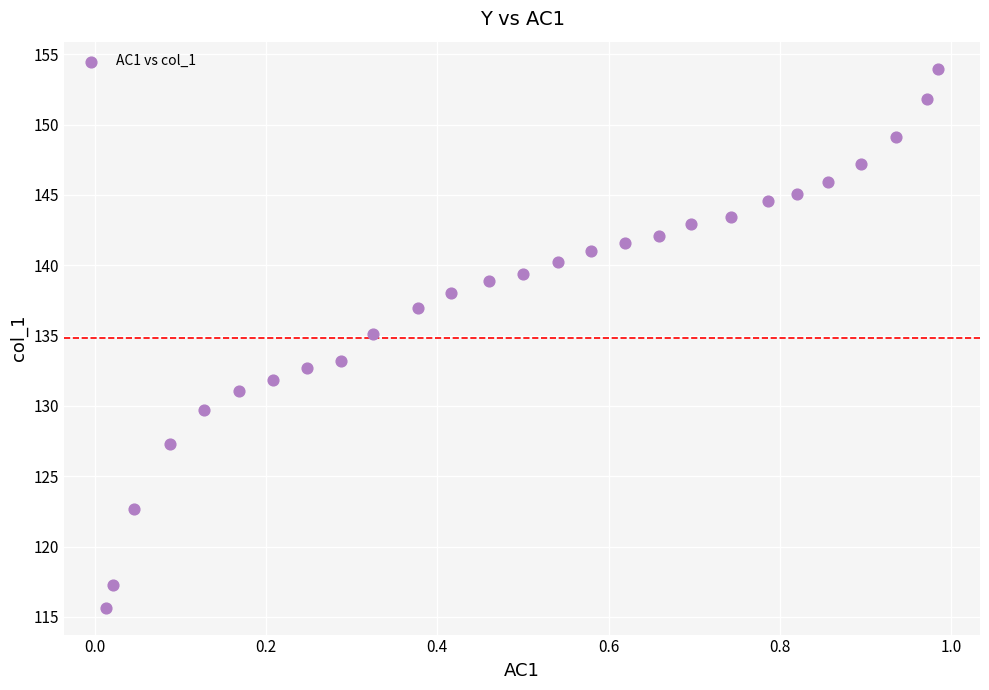

What is the range of X values (max minus min)?

1.0